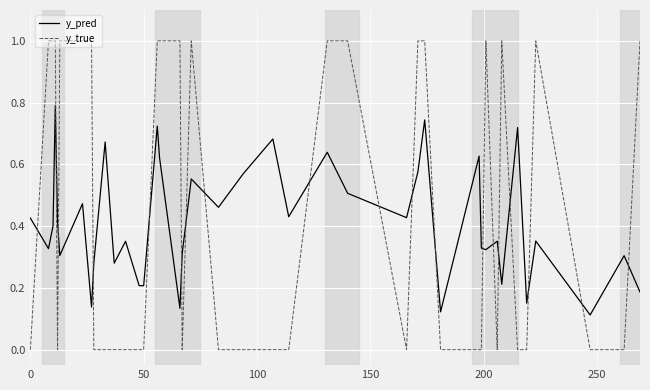

Rank the series by their maximum value, from highest to lowest.

y_true, y_pred